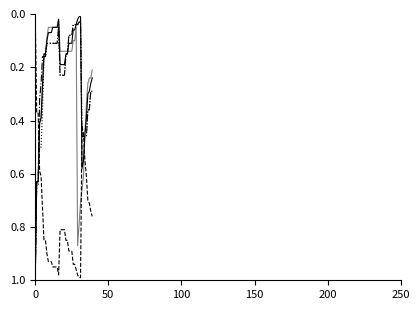

The all 2023 regular prob under series shows 0.7 at 50. True or false?

False